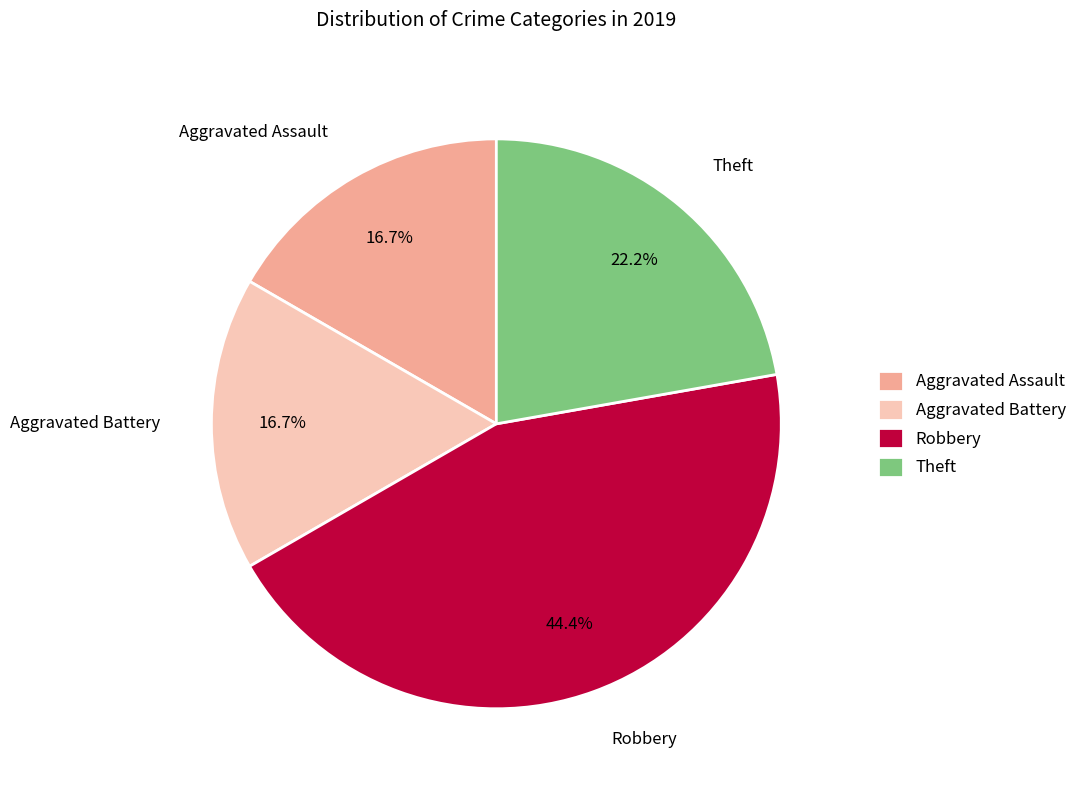

Is it true that Aggravated Battery is 17% of the pie?

True